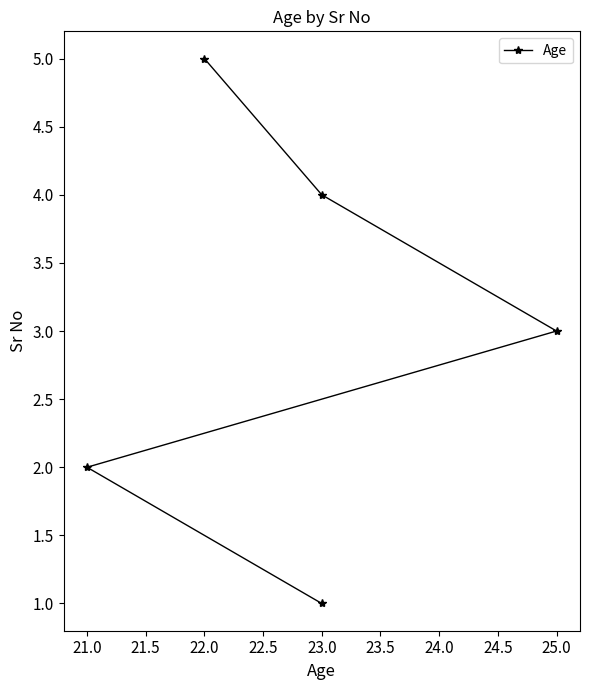

Does the chart display data point markers on the line(s)?

Yes